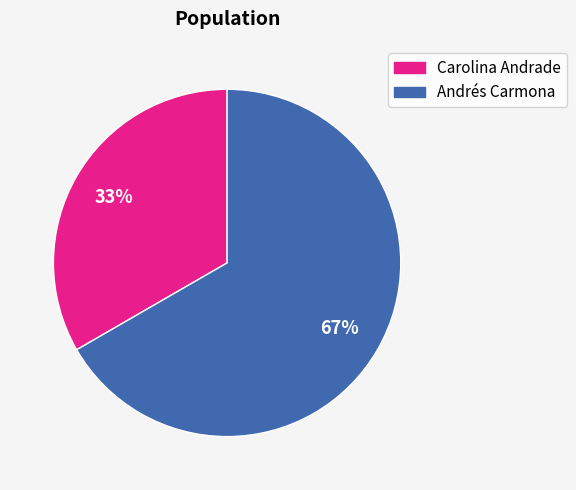

True or false: Andrés Carmona accounts for 81% of the total.

False